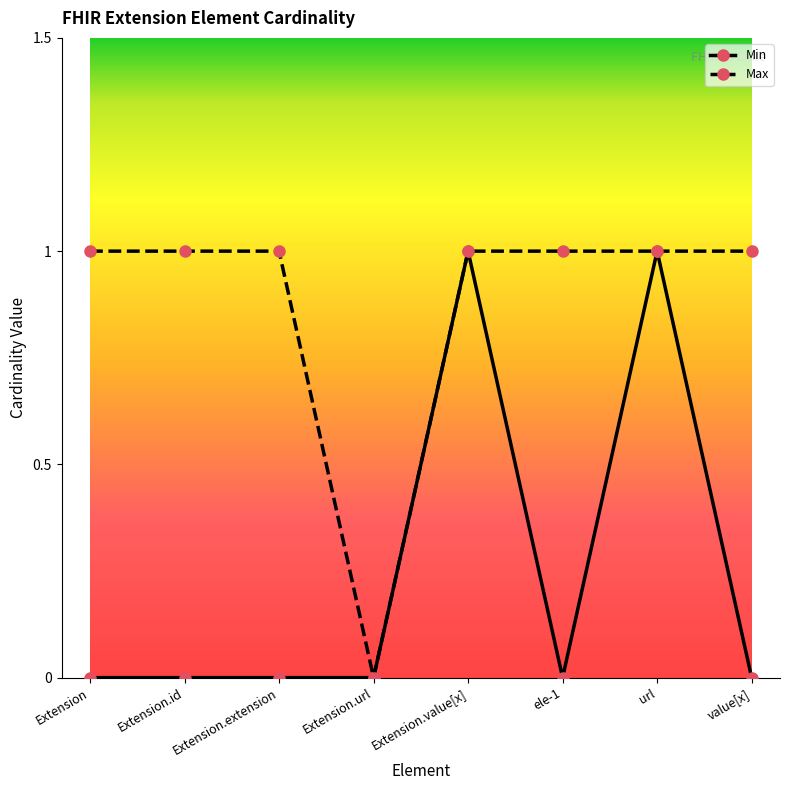

The value of Min at Extension is 0. True or false?

True